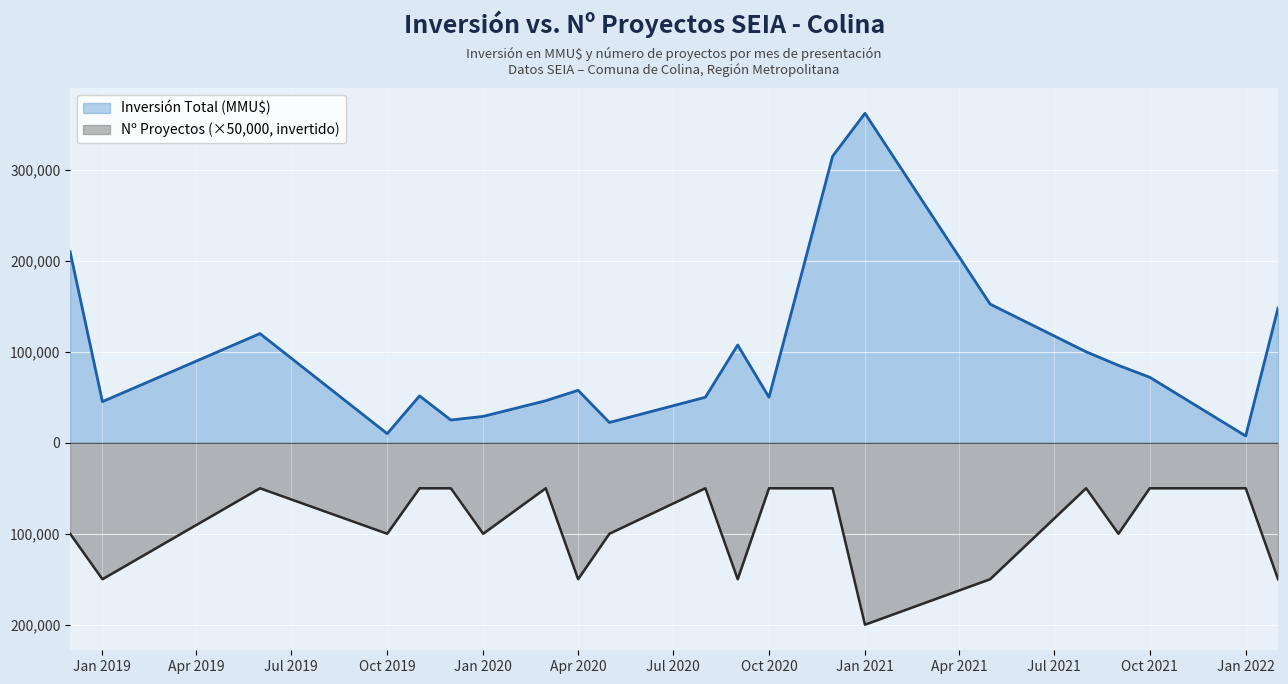

How many lines are shown in the chart?

2